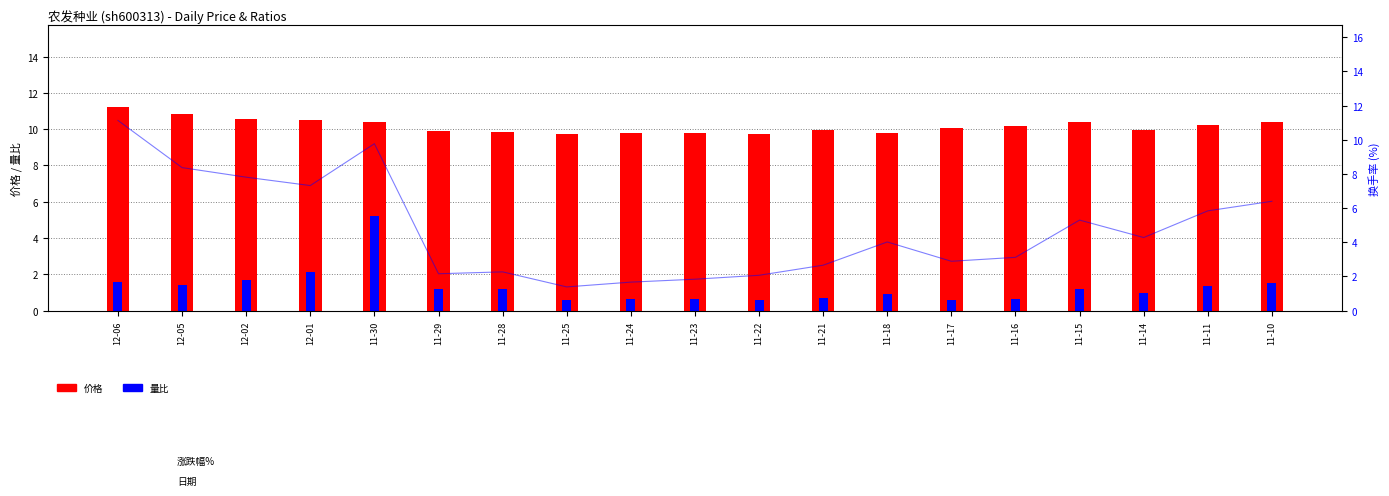

What is the value of the 量比 bar at the 16th from the left?

1.2